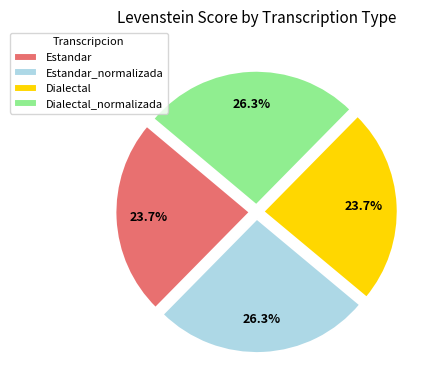

Count the number of slices in the pie.

4